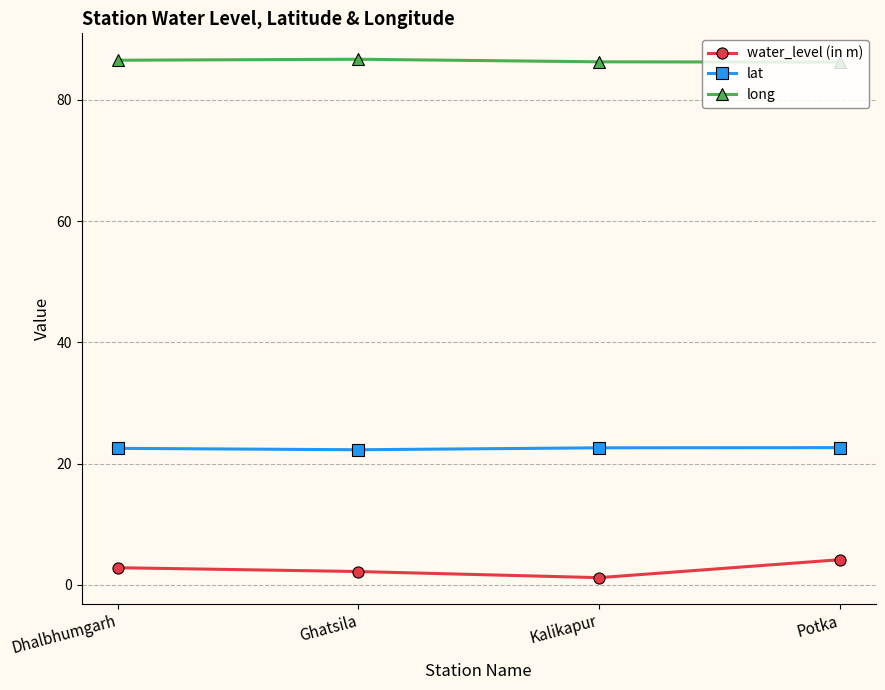

At how many categories does at least one series exceed 40?

4